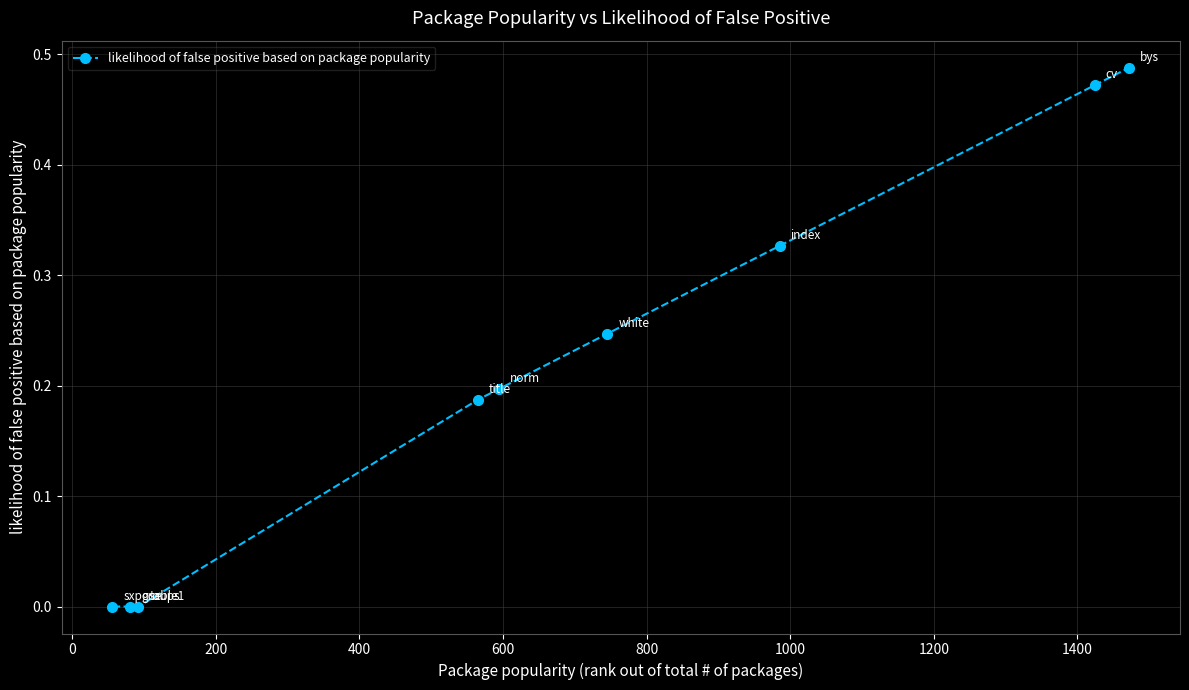

What is the sum of all values?

1.9